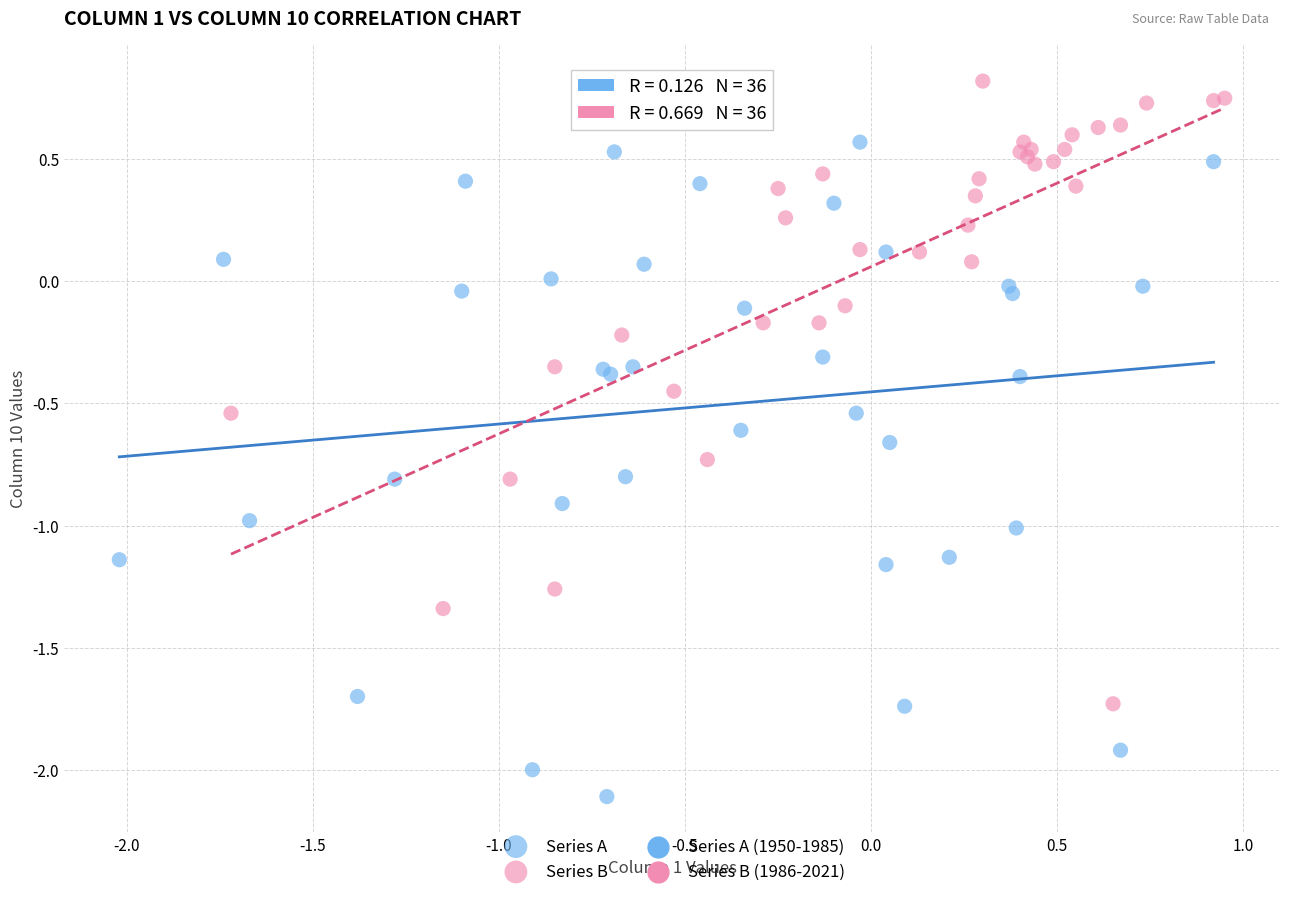

Which series contains the highest Y value?

Series B